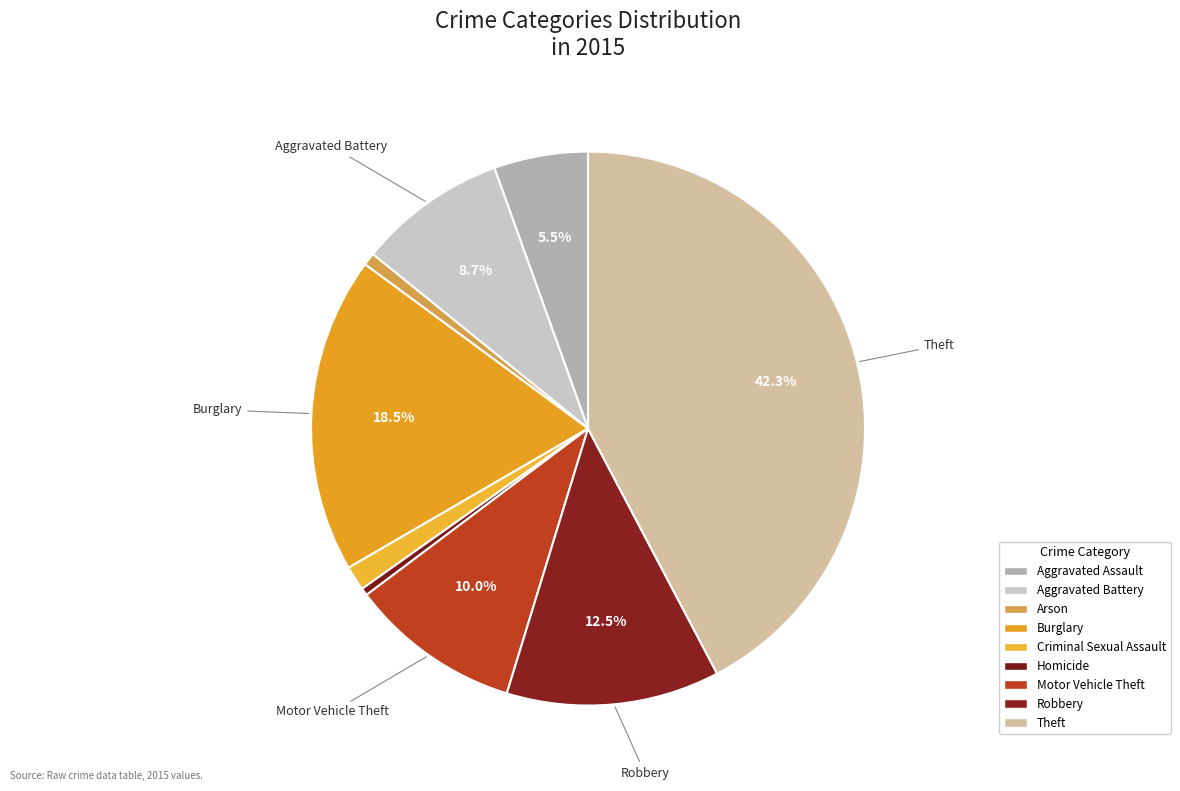

How many segments does this pie chart have?

9